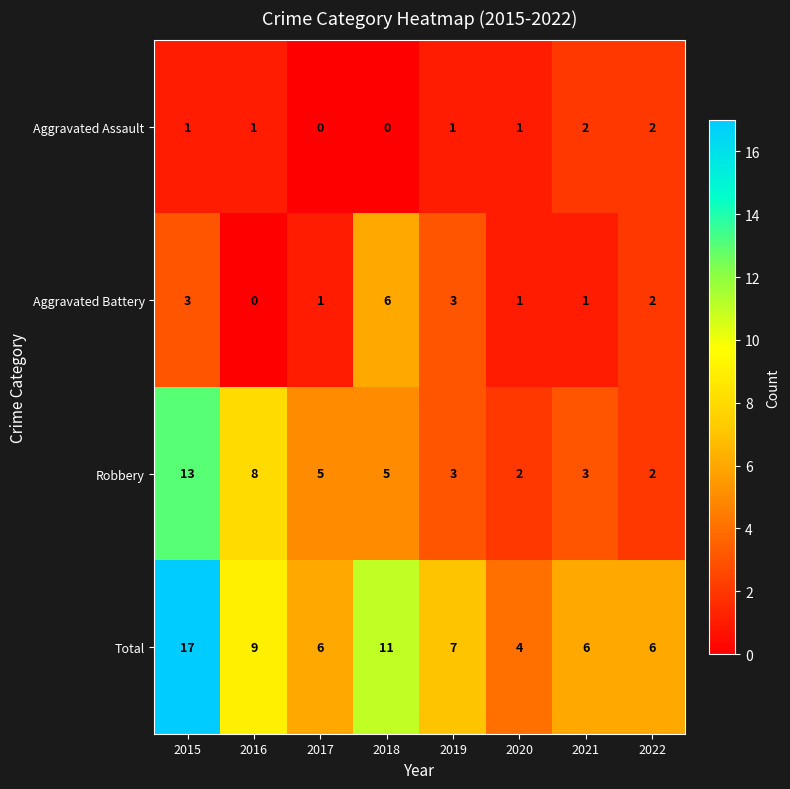

Count the Aggravated Assault values in the range 1 to 2.

6